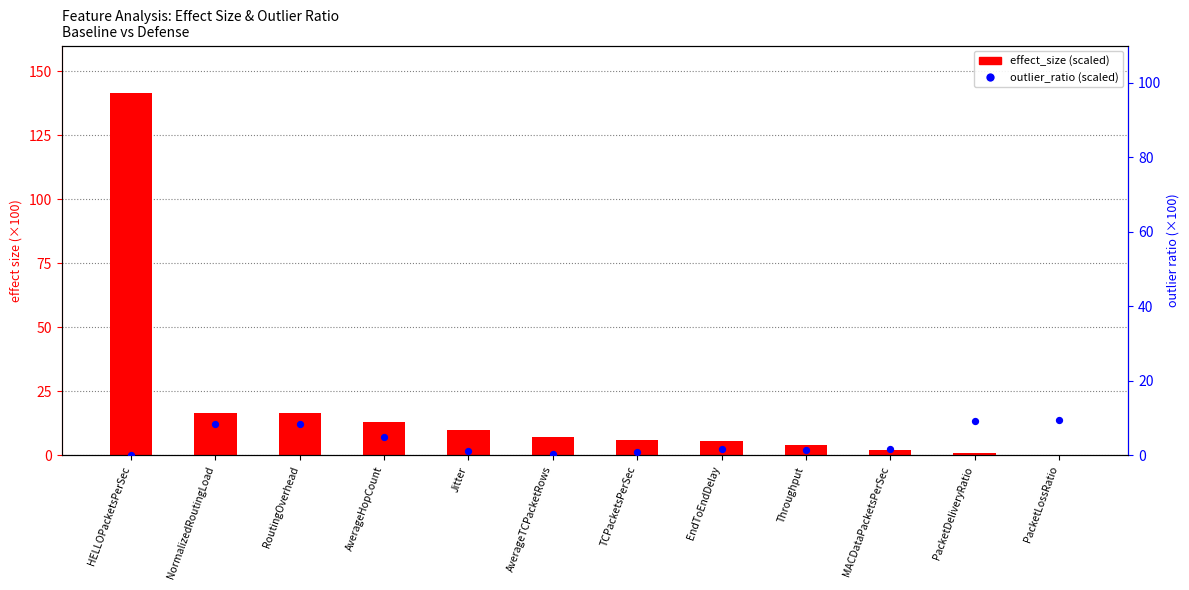

Which series contains the lowest Y value?

percentile rank within the sample